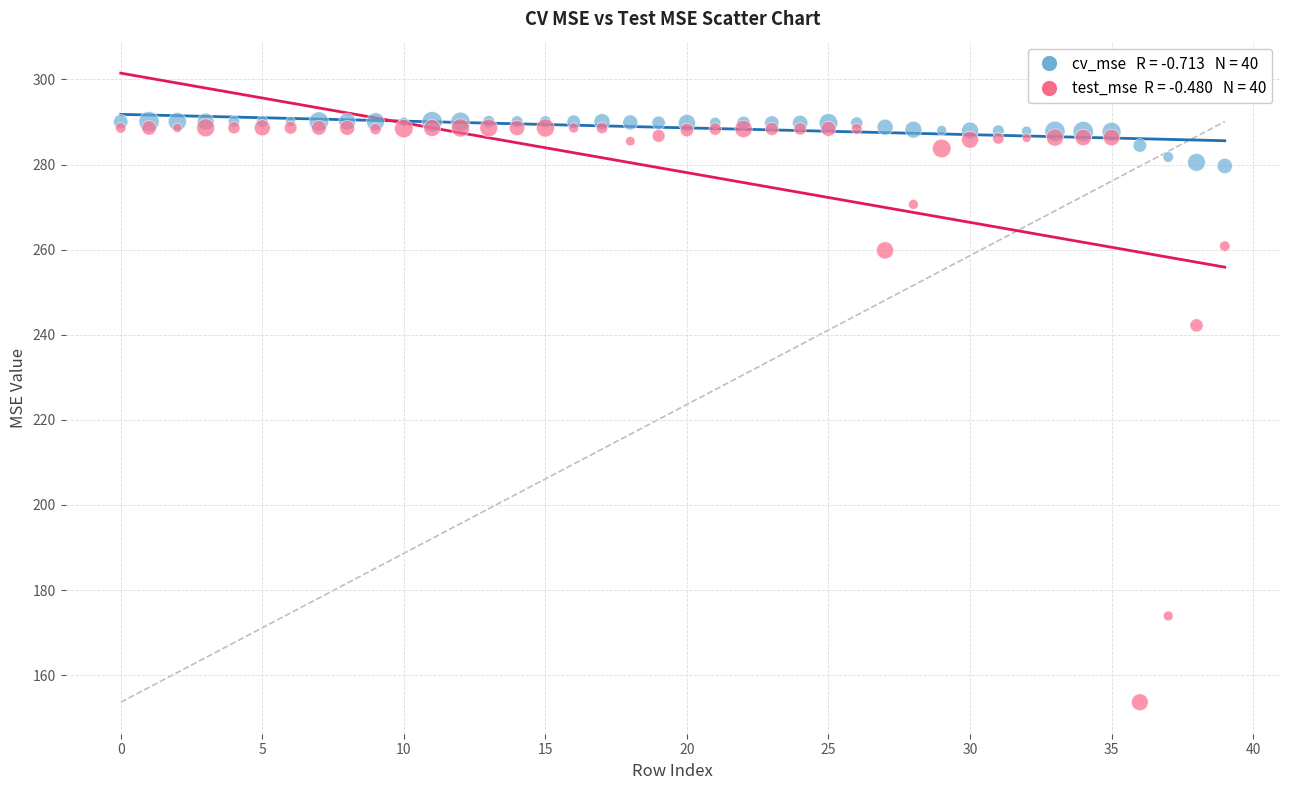

Across all series, what Y value is closest to 221?

242.2